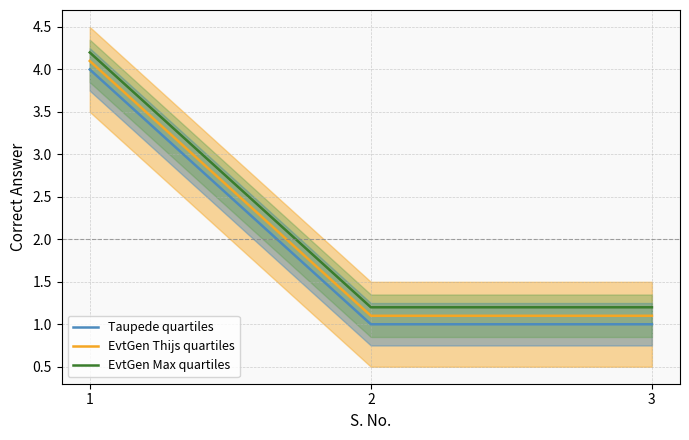

What is the greatest value displayed?

4.2